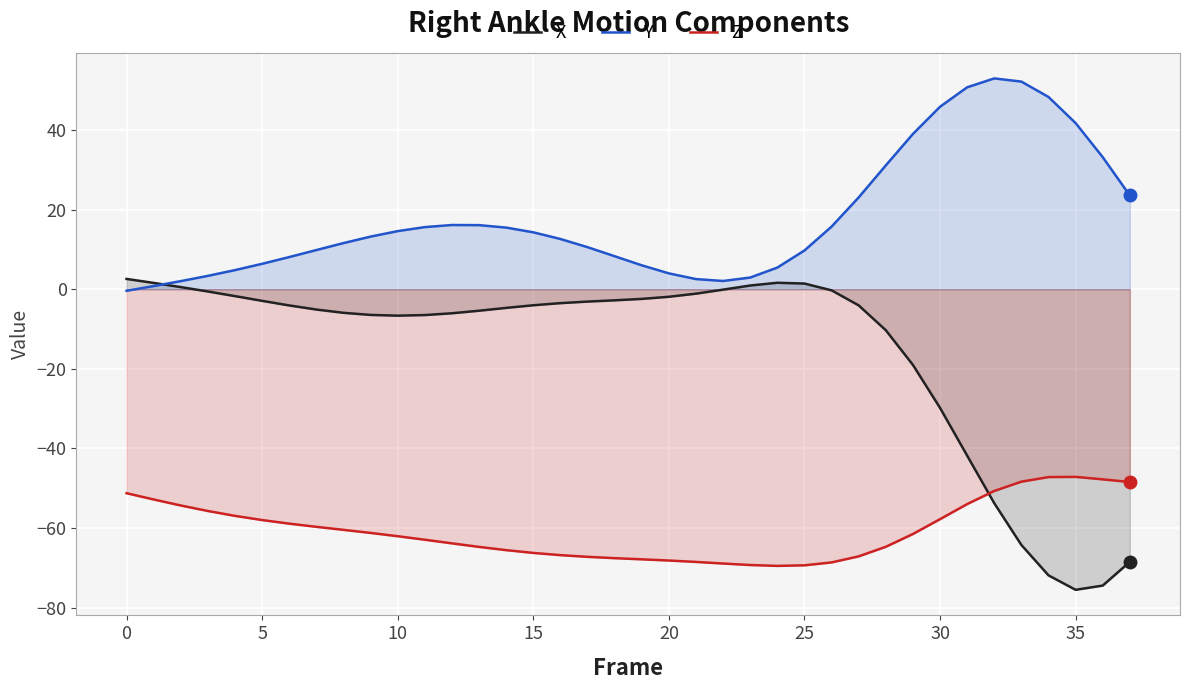

Rank the series by their average value, from highest to lowest.

Y, X, Z